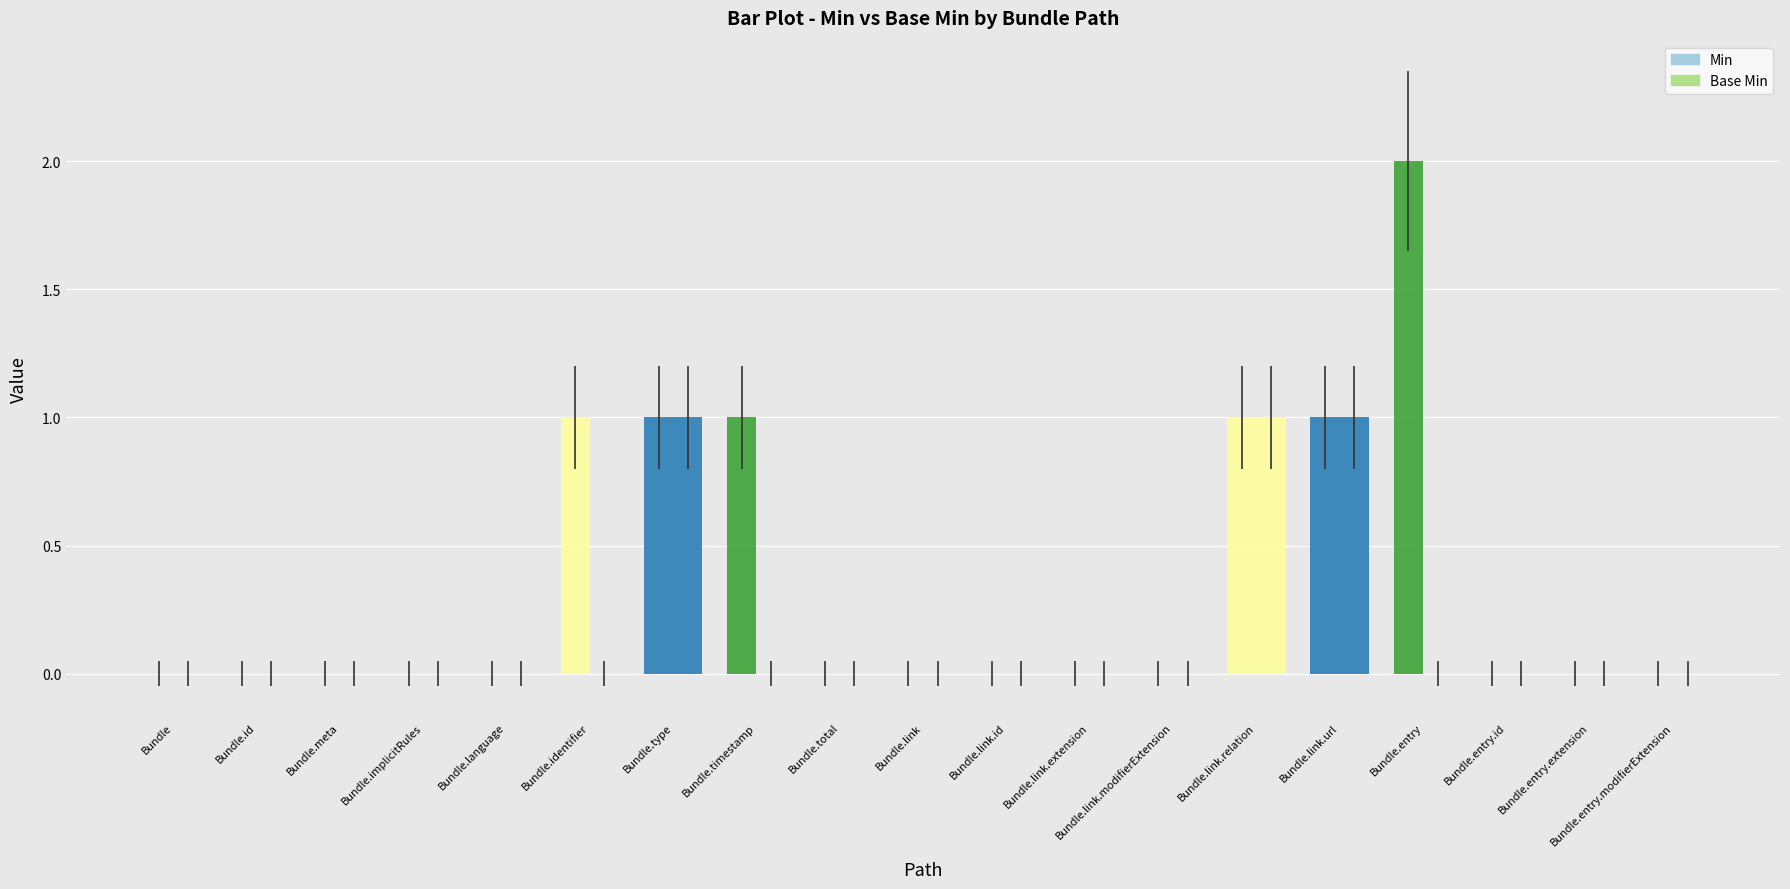

At which label is Base Min closest to 0?

Bundle